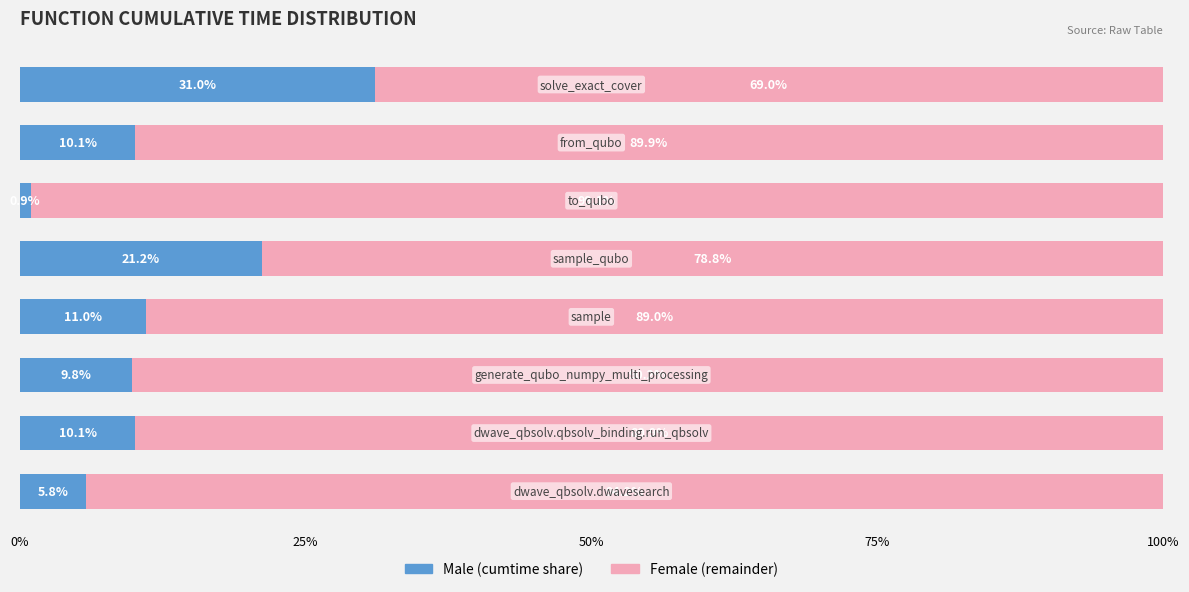

Count the number of data series in this chart.

2